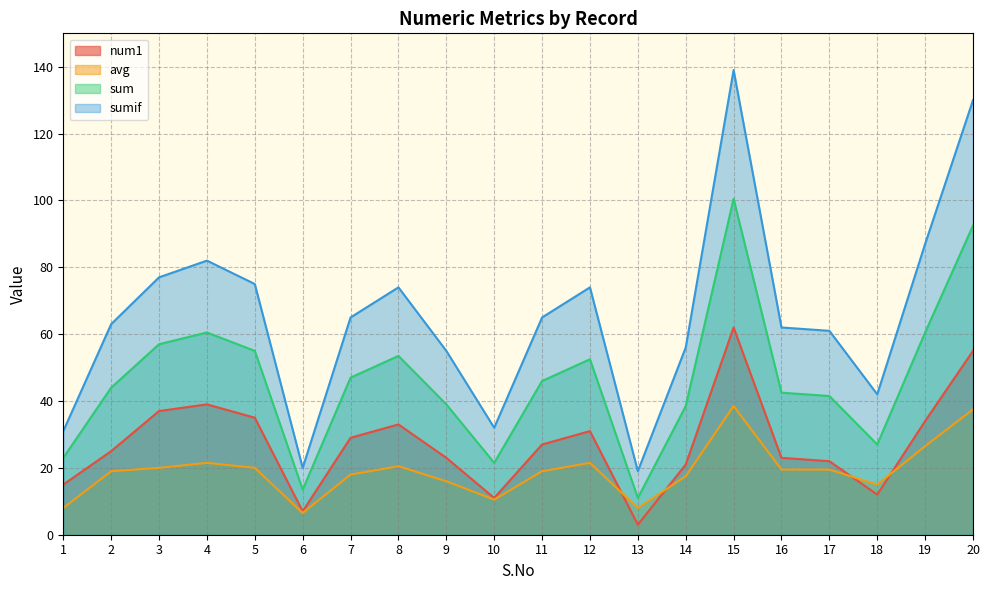

How many interior local valleys does the num1 series have?

4